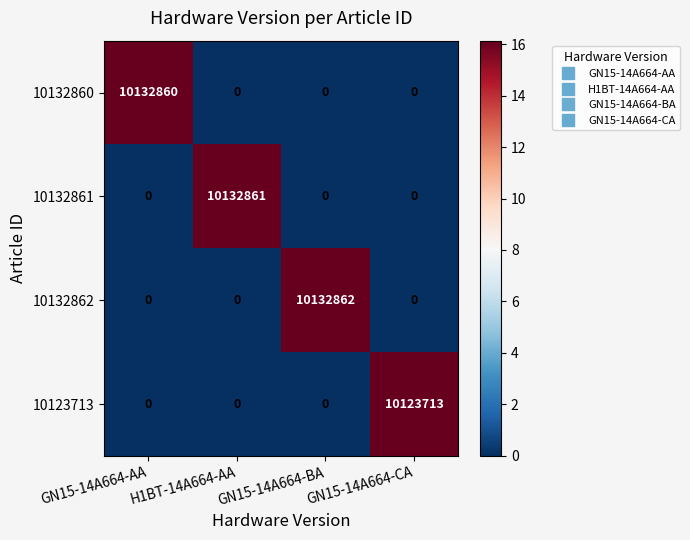

What is the sum of all 10123713 values?

10123713